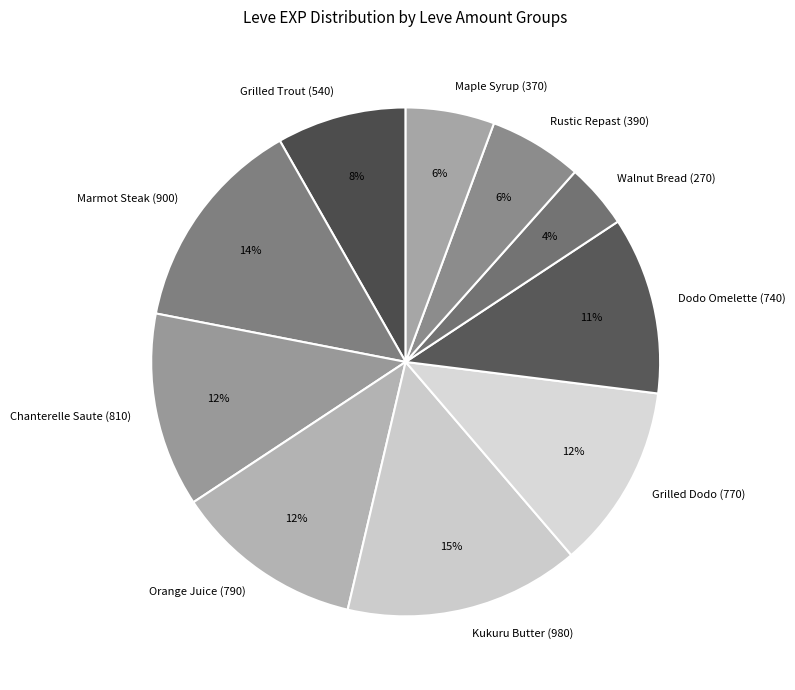

Is there any slice that represents more than half of the pie?

No